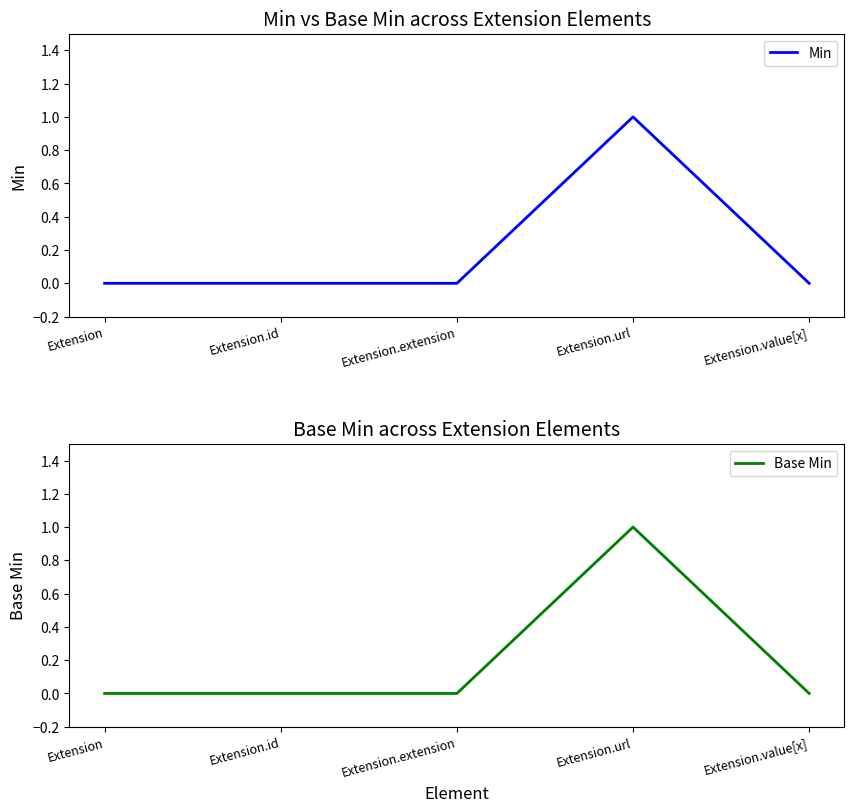

Which category has the highest value in the Min series?

Extension.url